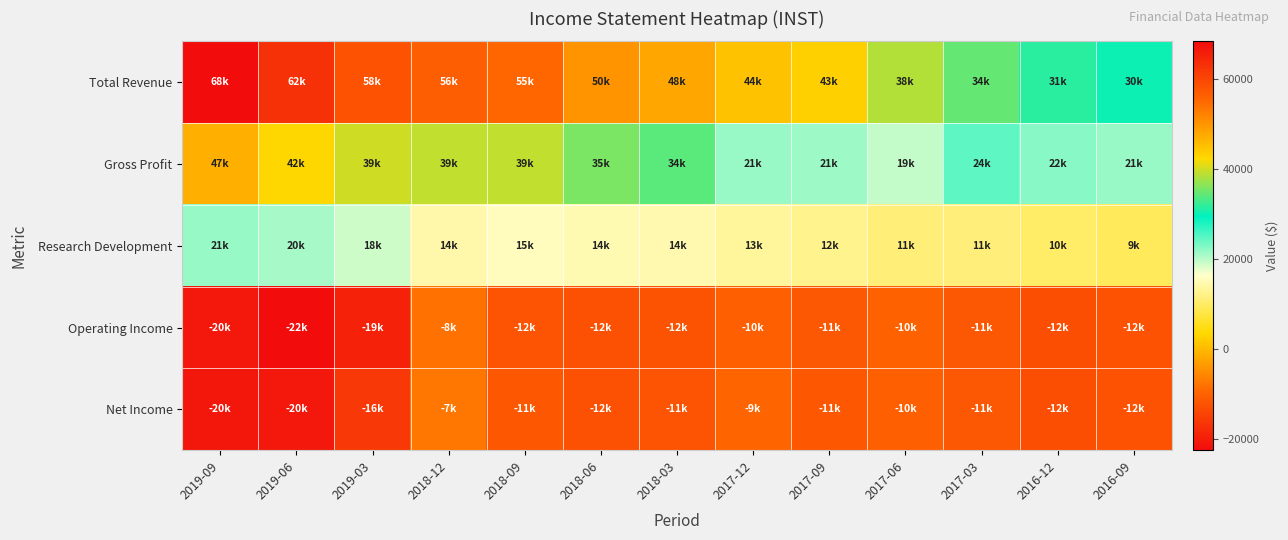

Which has a higher value, 2017-12 or 2017-03?

2017-12